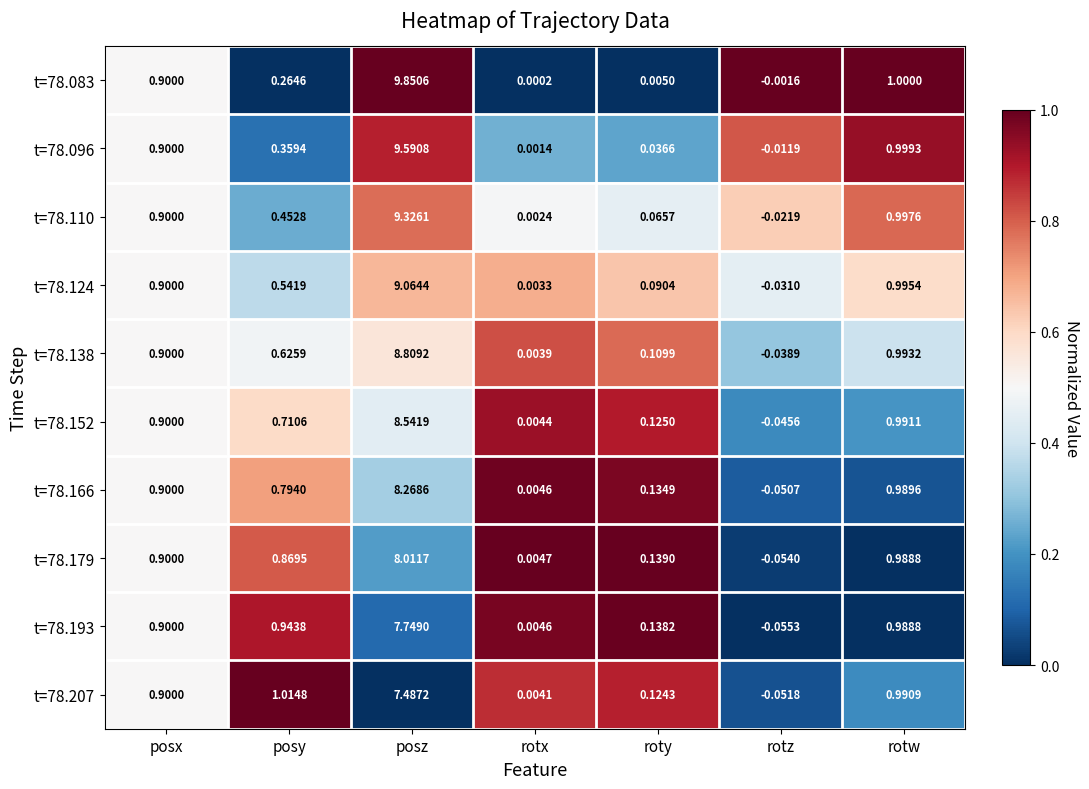

List the labels in order of t=78.166 value, smallest first.

rotz, rotx, roty, posy, posx, rotw, posz